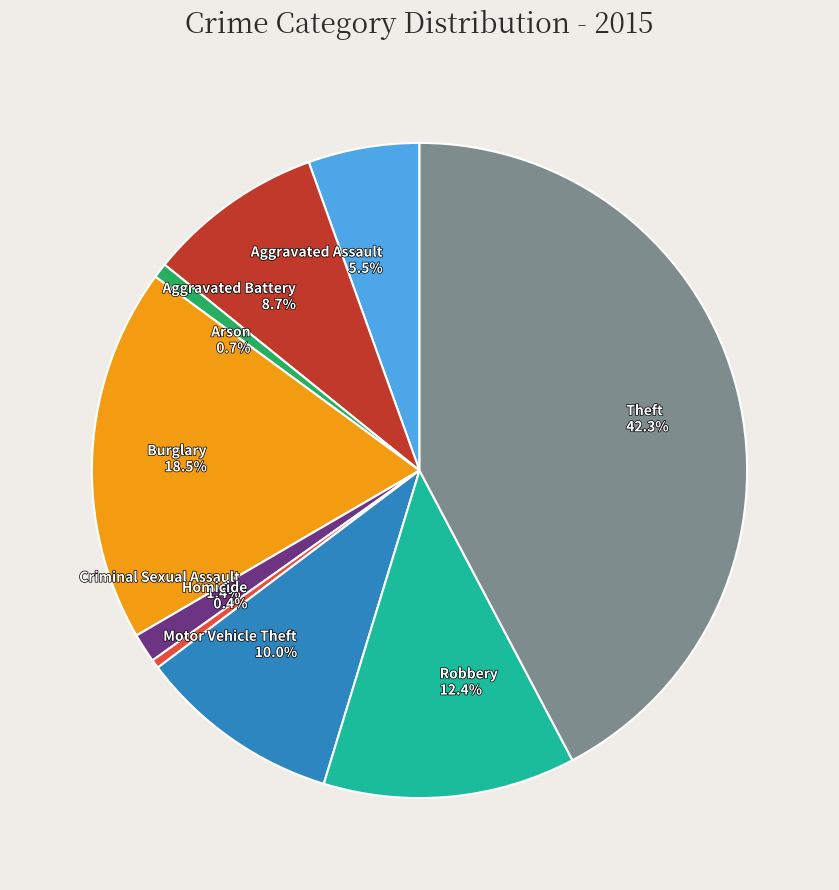

The Motor Vehicle Theft slice represents 10% of the pie. True or false?

True